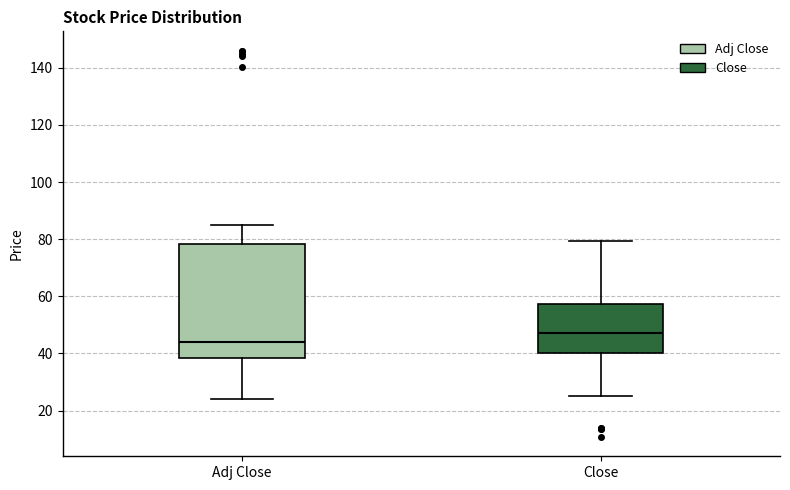

Reading left to right, transcribe this box plot: for each box, give where its median line is, the range the box spans, and where its two whiskers end, as read against the y-axis. The values are not printed on the chart, so give them approximately, as read against the axis.

Adj Close: median 44, box 38 to 78, whiskers 24 to 86
Close: median 48, box 40 to 58, whiskers 26 to 80